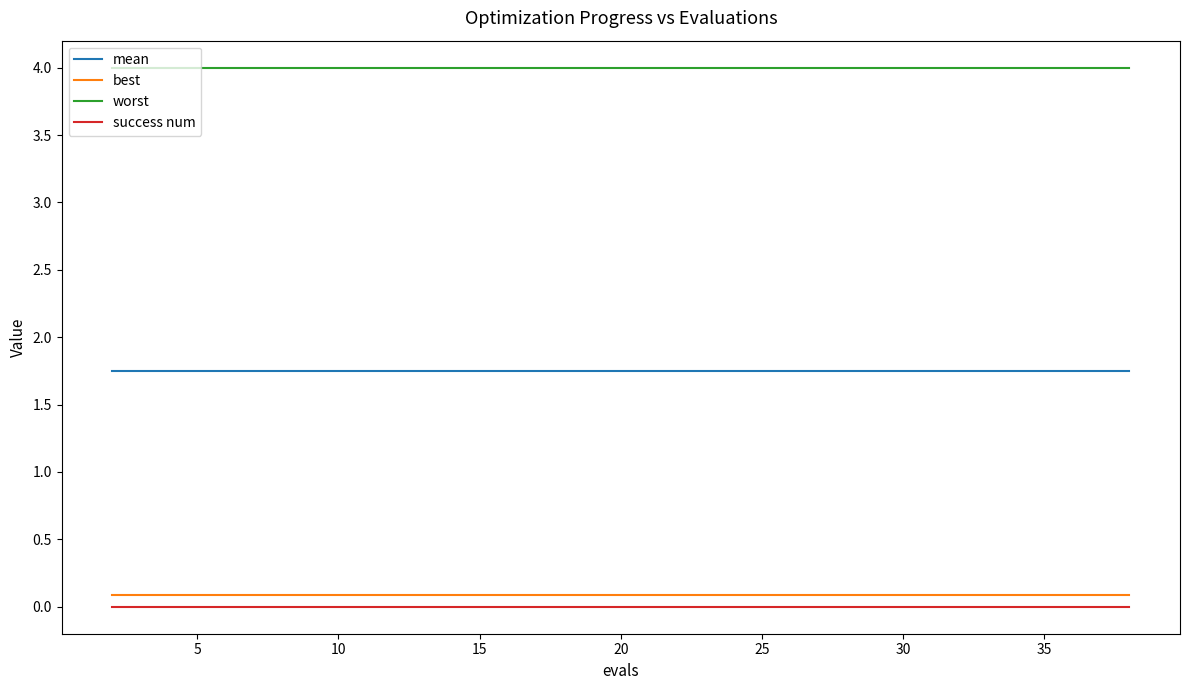

True or false: best and success num cross at least once.

False